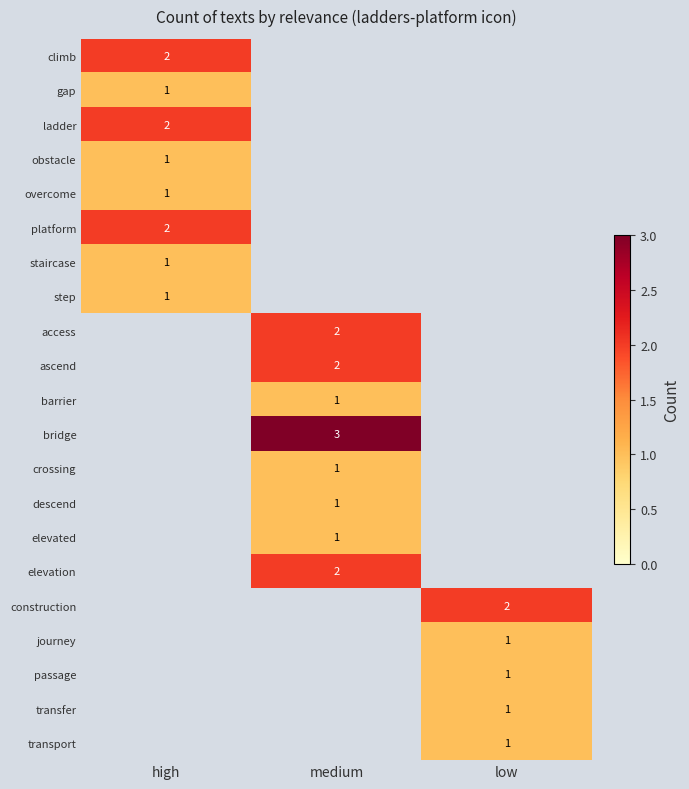

Is it true that overcome equals 0 at high?

False